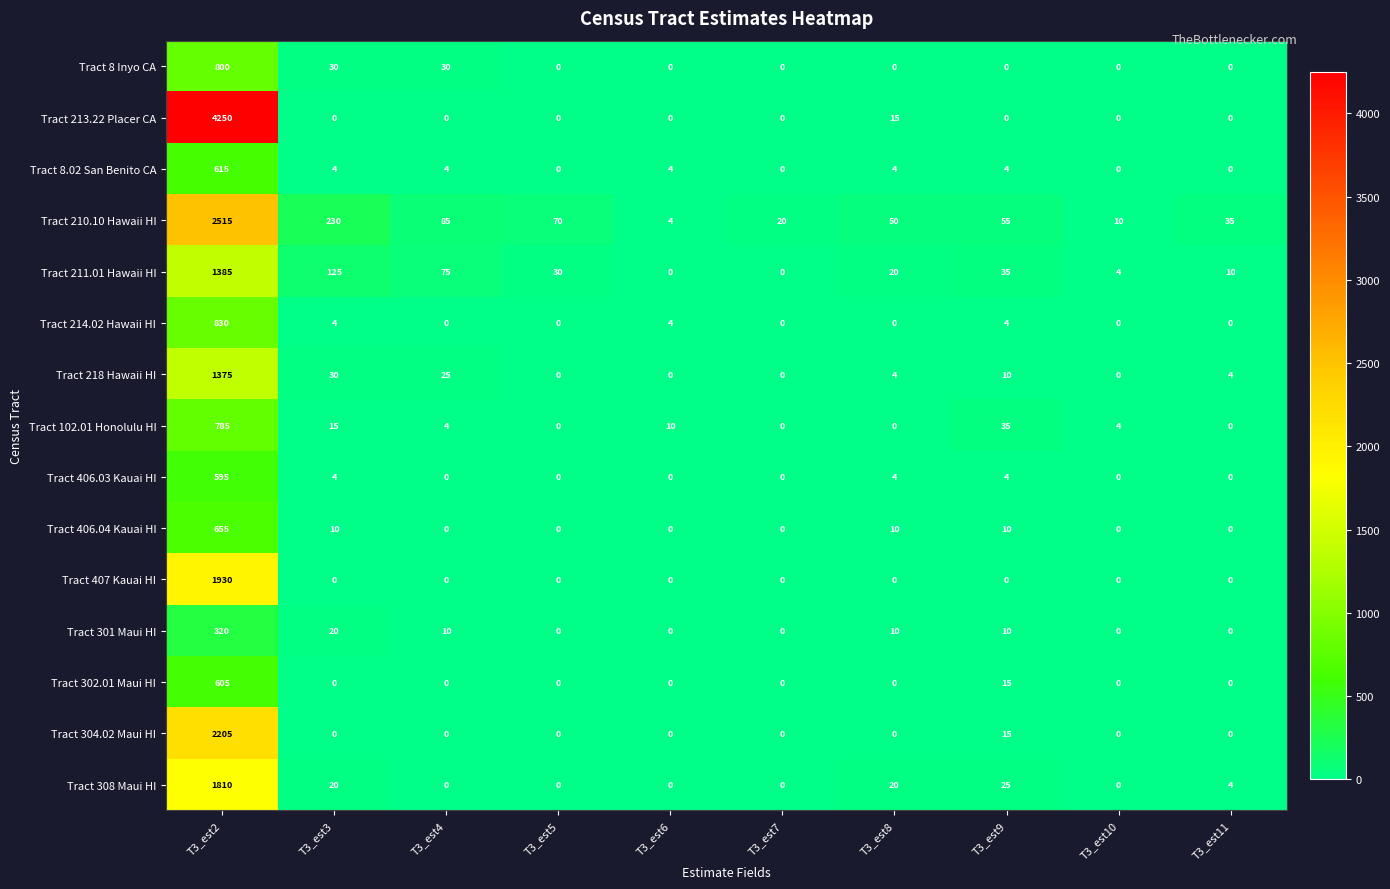

The value of Tract 302.01 Maui HI at T3_est2 is 605. True or false?

True